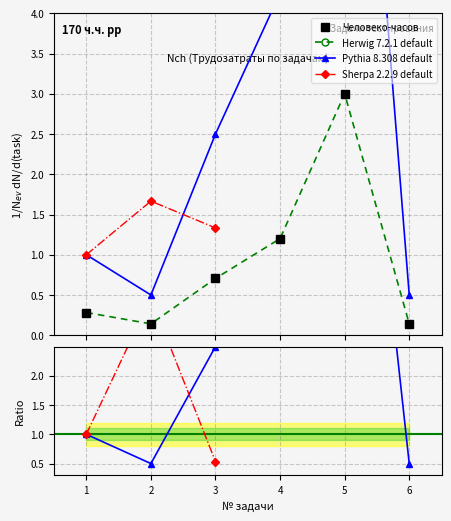

What is the smallest value displayed?

0.1